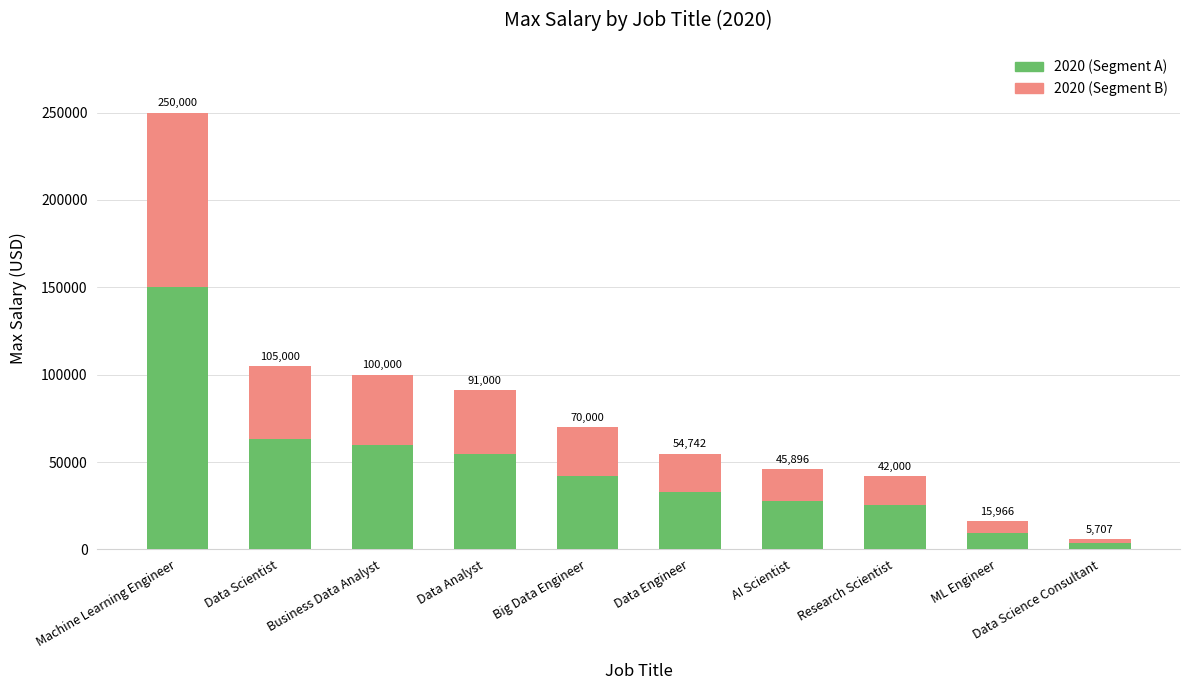

How many bars are there in total?

10